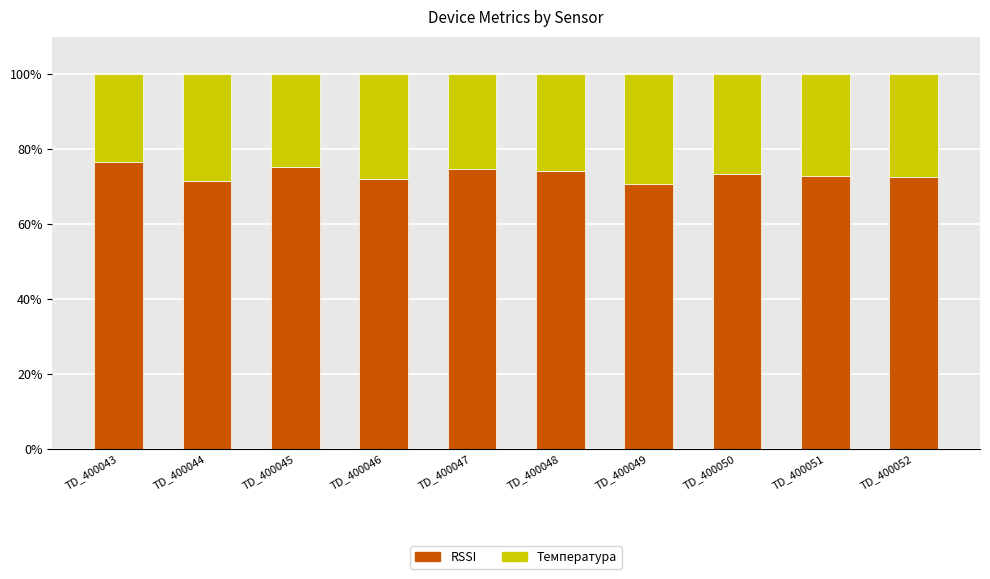

Is it true that RSSI equals 114.8 at TD_400044?

False